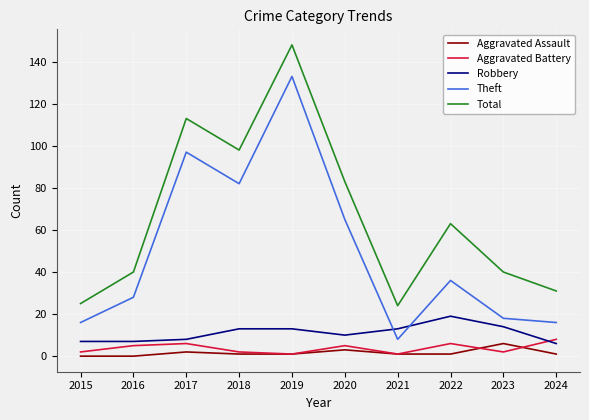

List the series in order of their peak value, highest first.

Total, Theft, Robbery, Aggravated Battery, Aggravated Assault